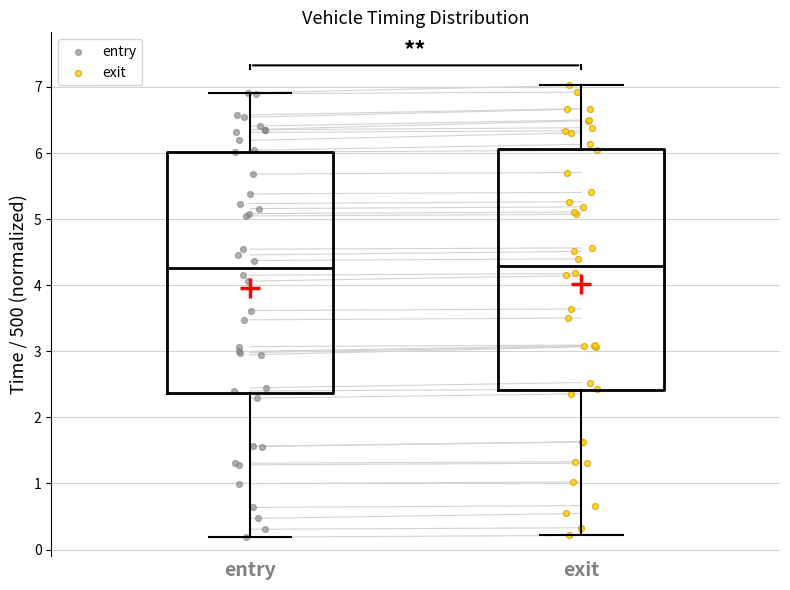

Reading left to right, transcribe this box plot: for each box, give where its median line is, the range the box spans, and where its two whiskers end, as read against the y-axis. The values are not printed on the chart, so give them approximately, as read against the axis.

entry: median 4.3, box 2.4 to 6.0, whiskers 0.2 to 6.9
exit: median 4.3, box 2.4 to 6.1, whiskers 0.2 to 7.0